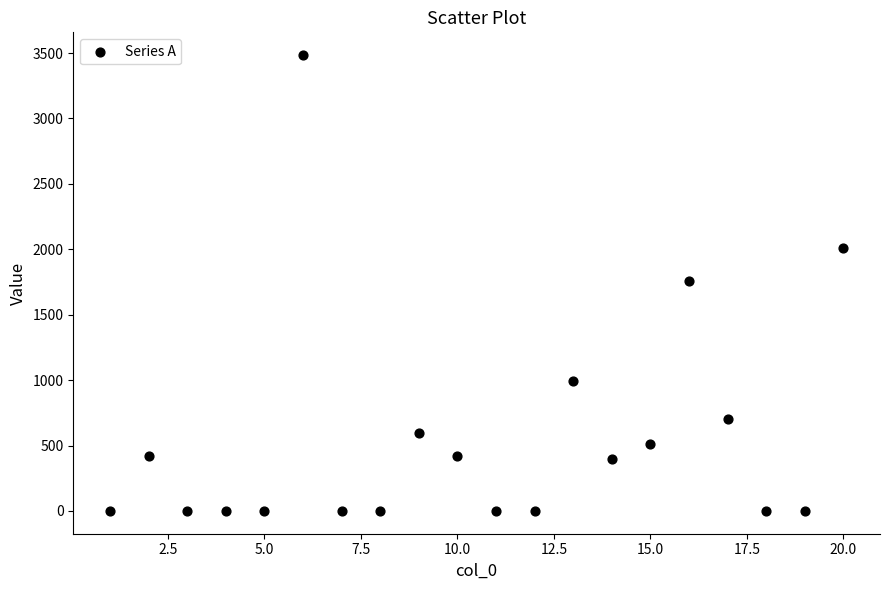

What is the range of X values (max minus min)?

19.0